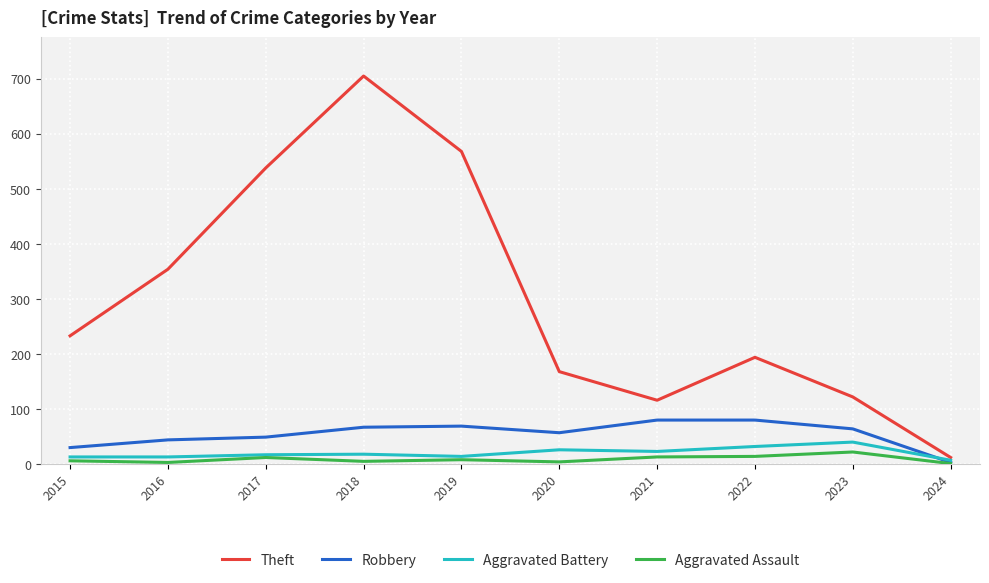

What are all the series names shown in the legend?

Theft, Robbery, Aggravated Battery, Aggravated Assault